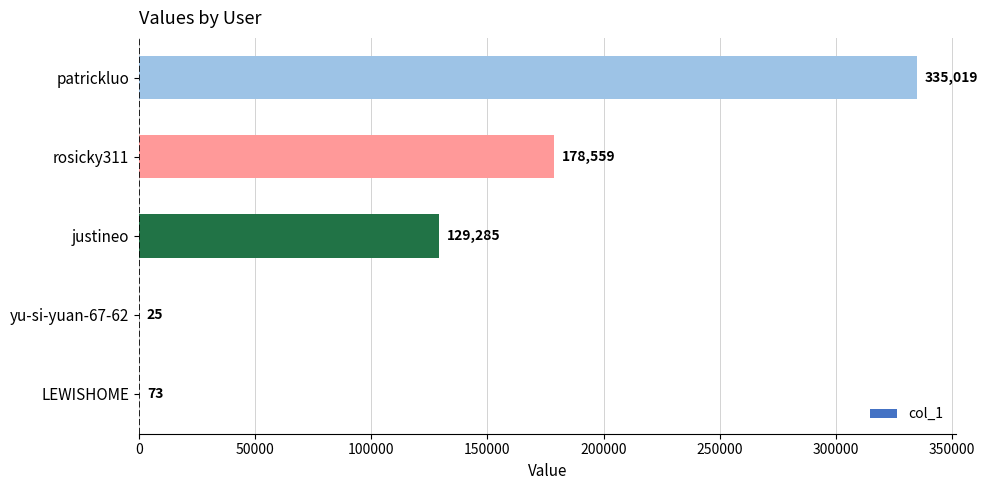

How many series are shown in this chart?

1